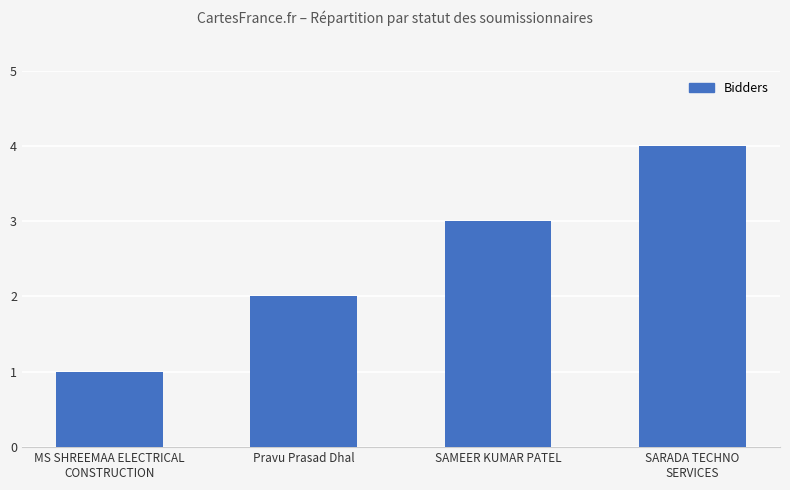

Read the value at MS SHREEMAA ELECTRICAL
CONSTRUCTION.

1